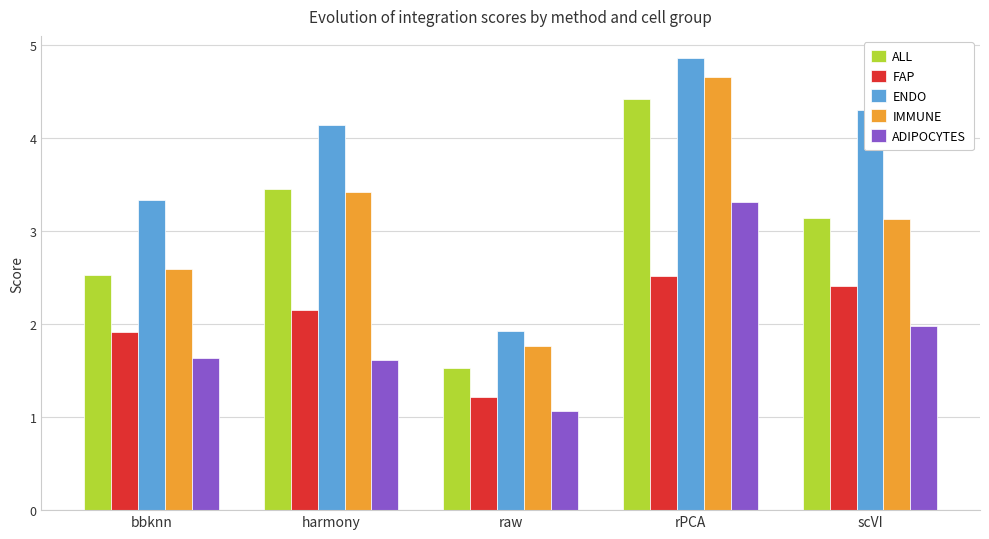

What is the smallest value displayed?

1.1